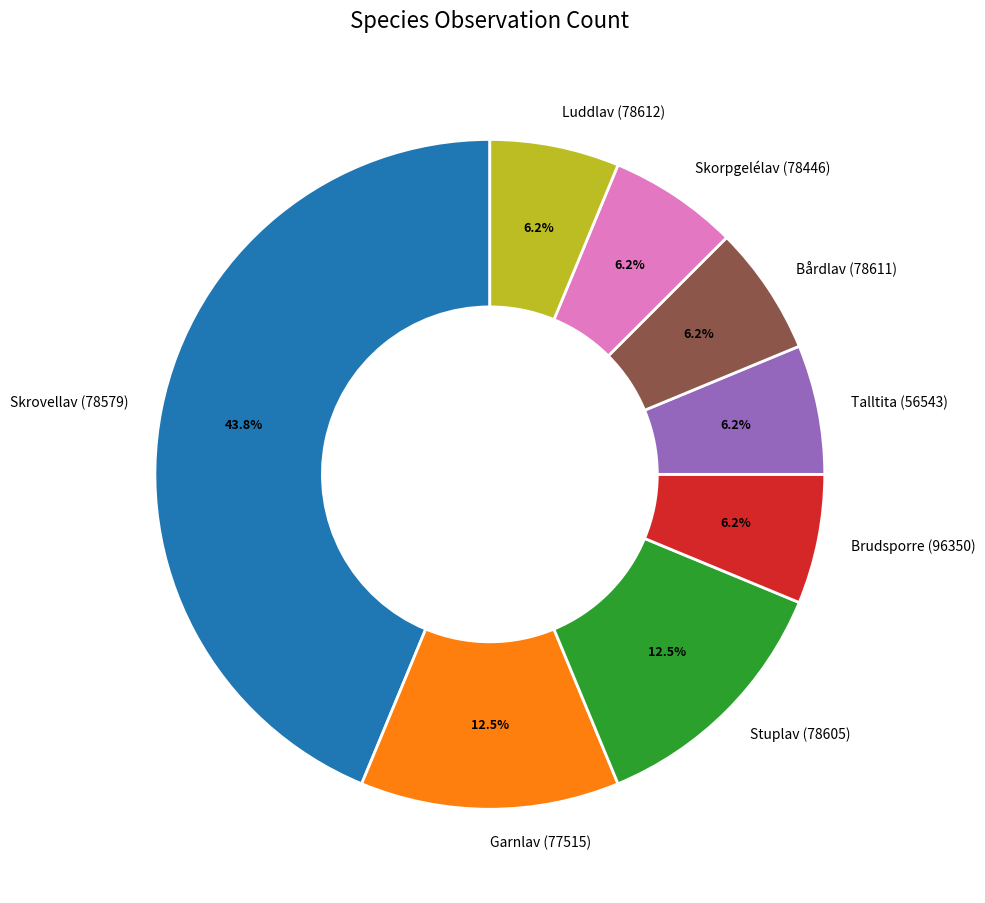

Which has a higher value, Stuplav (78605) or Bårdlav (78611)?

Stuplav (78605)